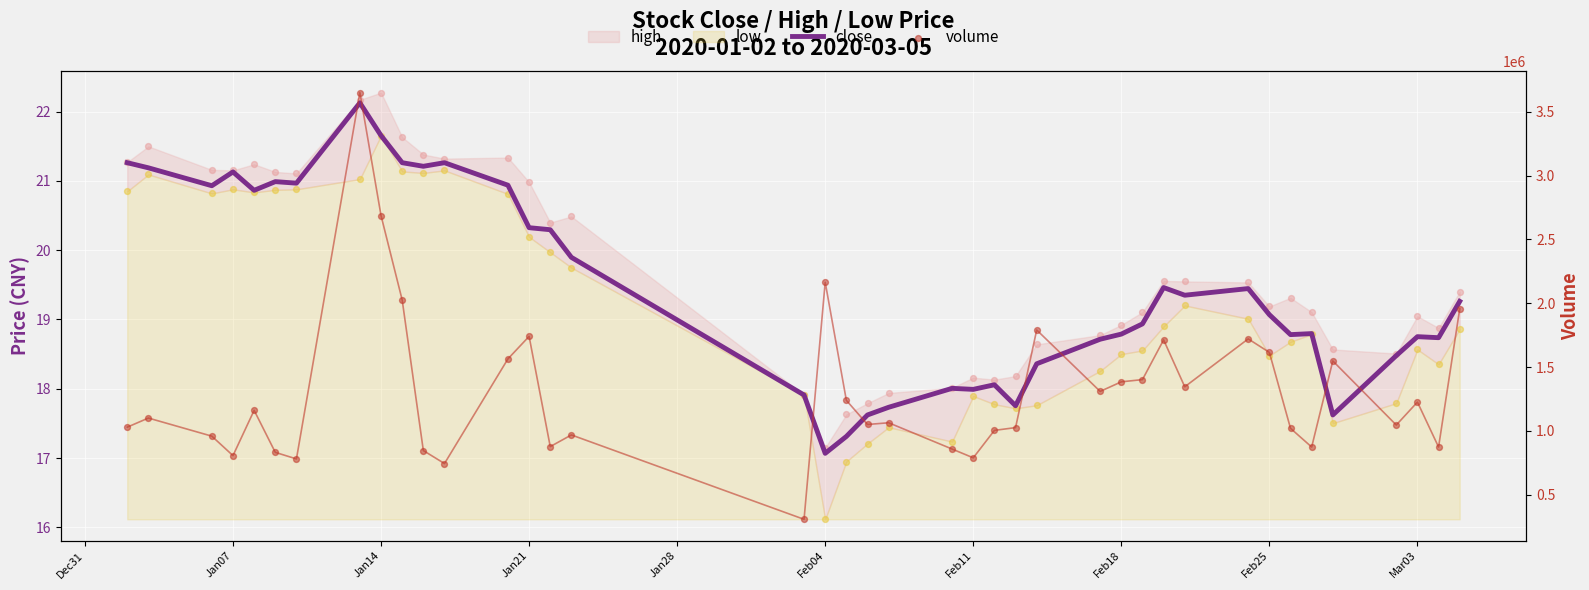

At how many categories does at least one series exceed 442586?

39